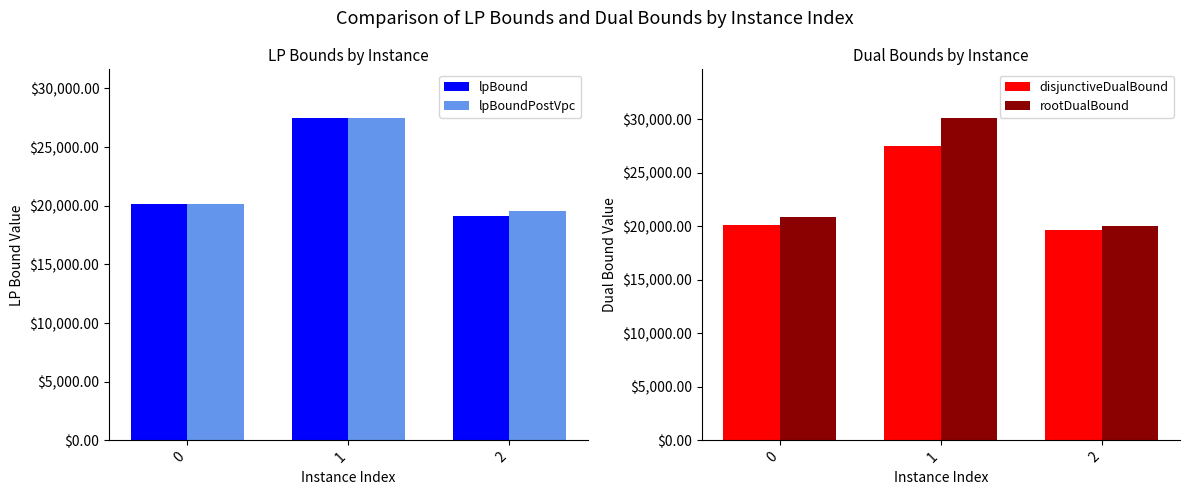

How many values in the lpBoundPostVpc series exceed 20158?

2